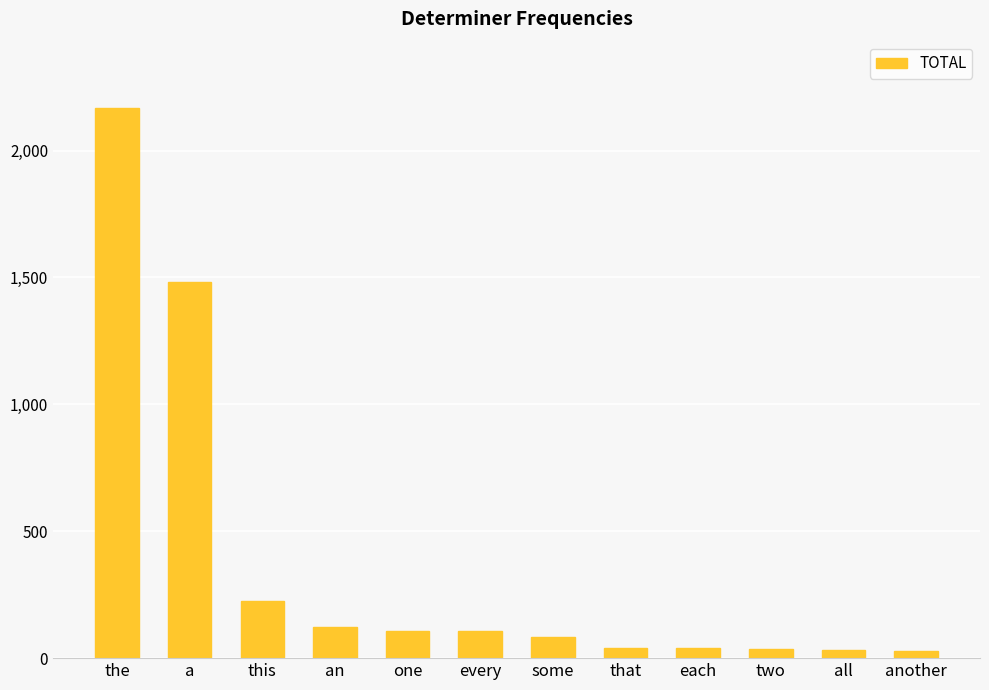

Between every and two, which is larger?

every